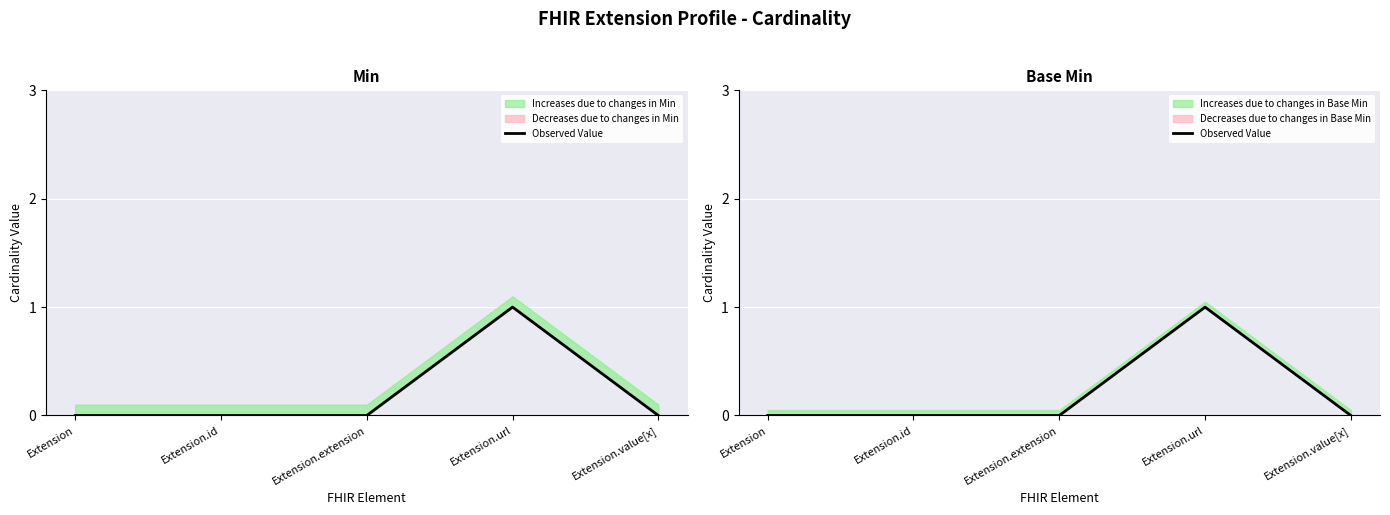

Reading left to right, what are all the values shown in this chart?

Extension=0	Extension.id=0	Extension.extension=0	Extension.url=1	Extension.value[x]=0